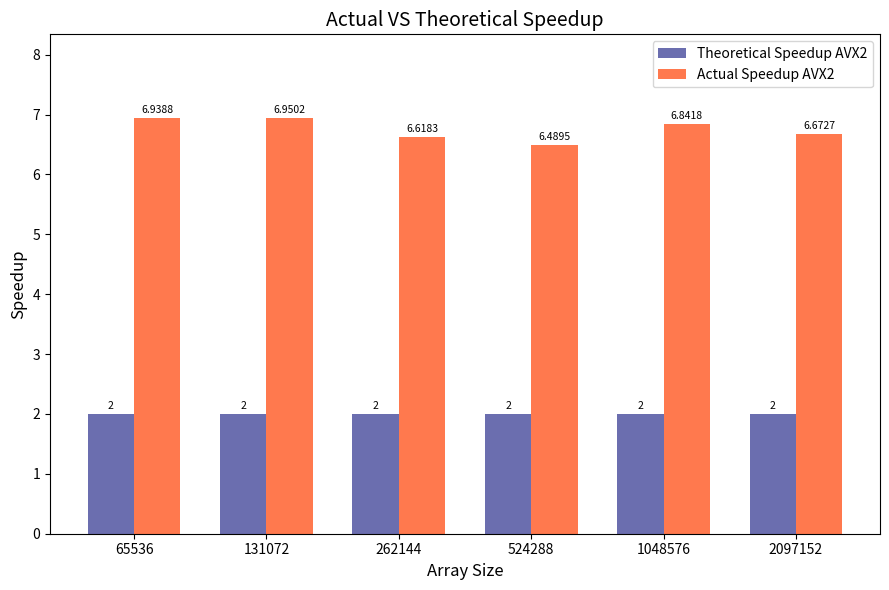

How many bars are there in each group?

2